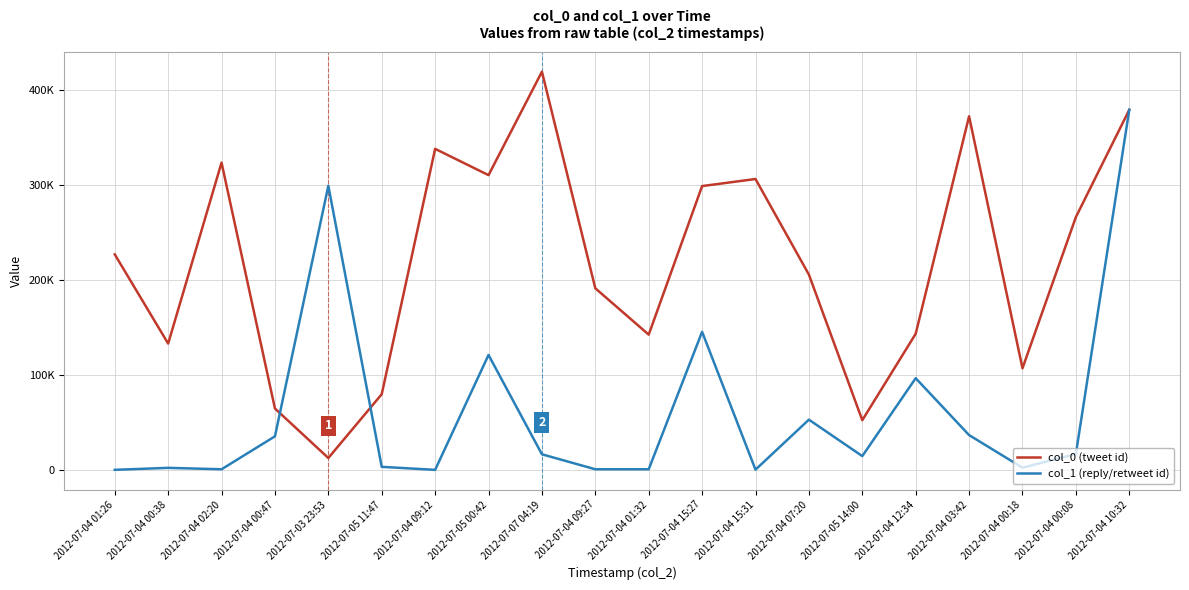

What is the label of the 8th point from the right?

2012-07-04 15:31